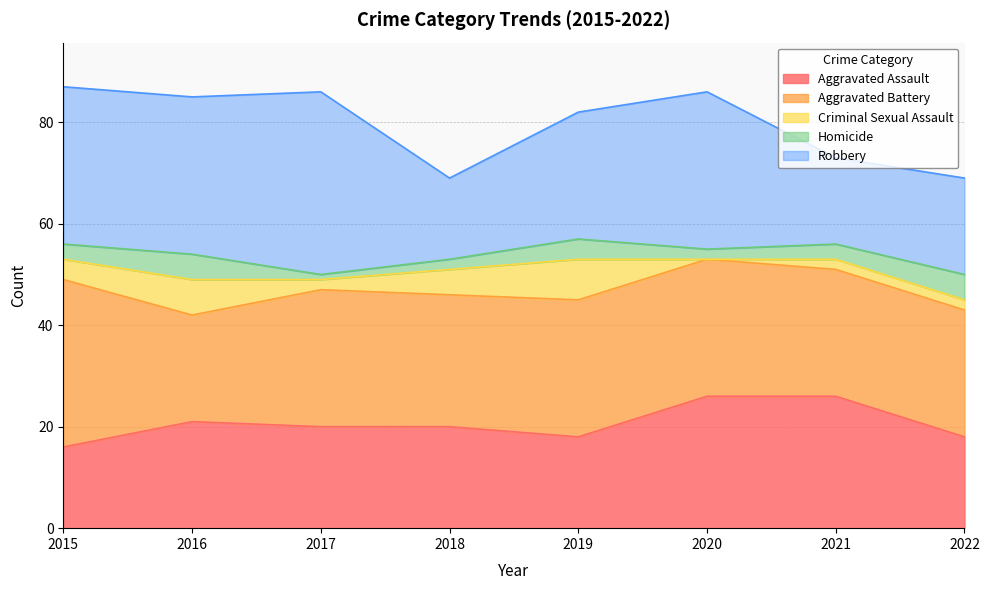

At which category does Robbery reach its first local valley?

2018